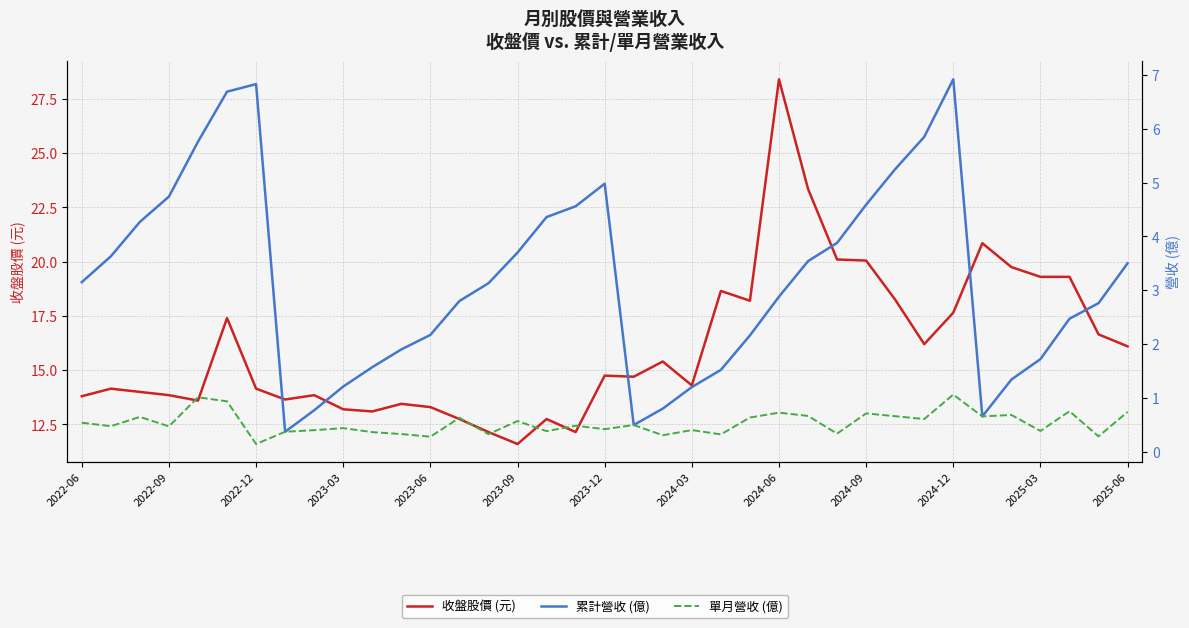

What is the minimum value for 收盤股價 (元)?

11.6